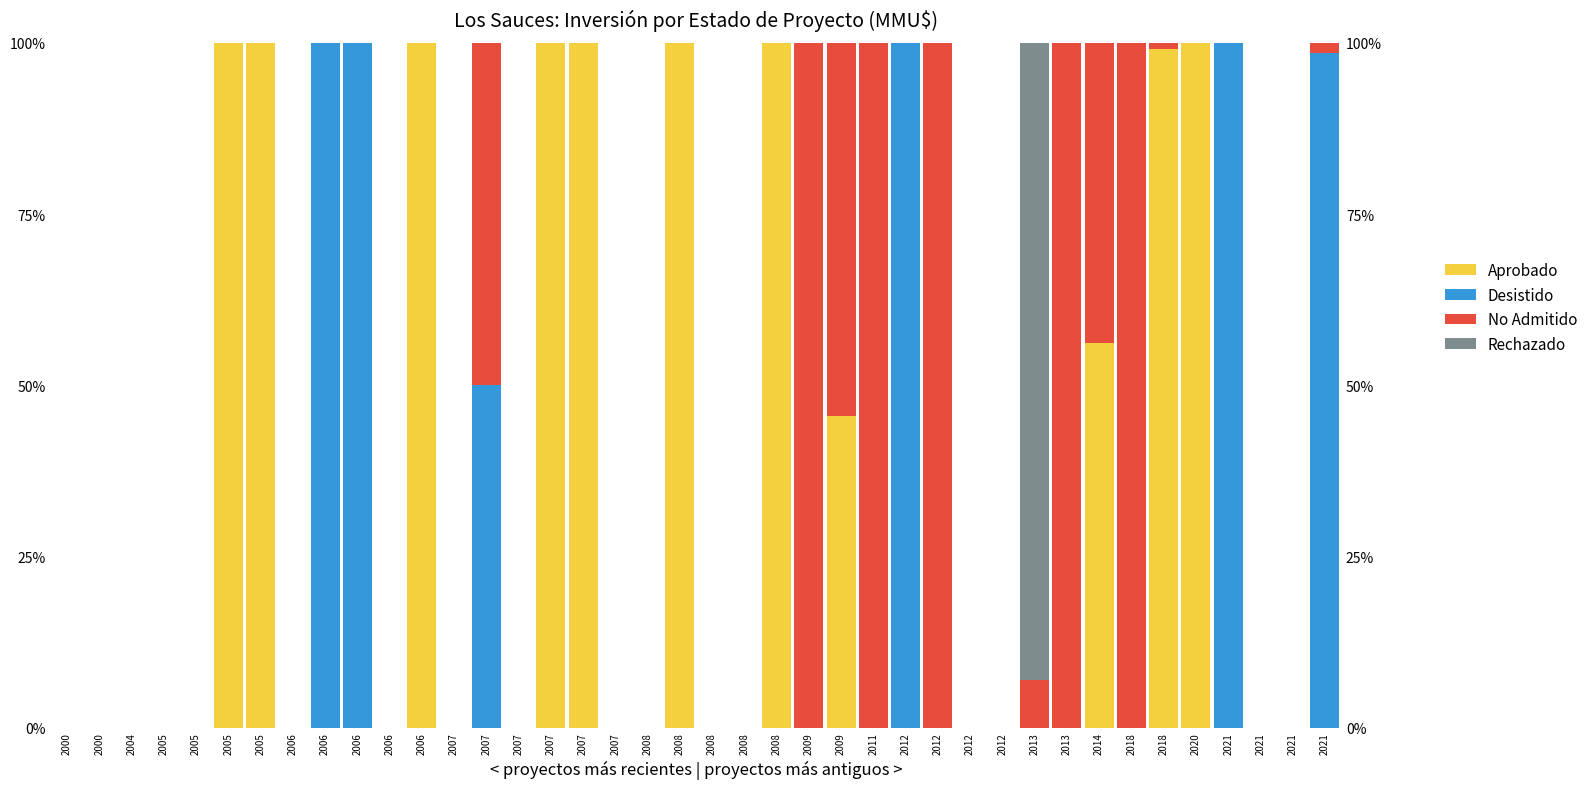

Reading right to left, transcribe all the data shown in this chart.

Aprobado: 0.0	0.0	0.0	0.0	100.0	99.1	0.0	56.2	0.0	0.0	0.0	0.0	0.0	0.0	0.0	45.6	0.0	100.0	0.0	0.0	100.0	0.0	0.0	100.0	100.0	0.0	0.0	0.0	100.0	0.0	0.0	0.0	0.0	100.0	100.0	0.0	0.0	0.0	0.0	0.0
Desistido: 98.5	0.0	0.0	100.0	0.0	0.0	0.0	0.0	0.0	0.0	0.0	0.0	0.0	100.0	0.0	0.0	0.0	0.0	0.0	0.0	0.0	0.0	0.0	0.0	0.0	0.0	50.0	0.0	0.0	0.0	100.0	100.0	0.0	0.0	0.0	0.0	0.0	0.0	0.0	0.0
No Admitido: 1.5	0.0	0.0	0.0	0.0	0.9	100.0	43.8	100.0	7.0	0.0	0.0	100.0	0.0	100.0	54.4	100.0	0.0	0.0	0.0	0.0	0.0	0.0	0.0	0.0	0.0	50.0	0.0	0.0	0.0	0.0	0.0	0.0	0.0	0.0	0.0	0.0	0.0	0.0	0.0
Rechazado: 0.0	0.0	0.0	0.0	0.0	0.0	0.0	0.0	0.0	93.0	0.0	0.0	0.0	0.0	0.0	0.0	0.0	0.0	0.0	0.0	0.0	0.0	0.0	0.0	0.0	0.0	0.0	0.0	0.0	0.0	0.0	0.0	0.0	0.0	0.0	0.0	0.0	0.0	0.0	0.0